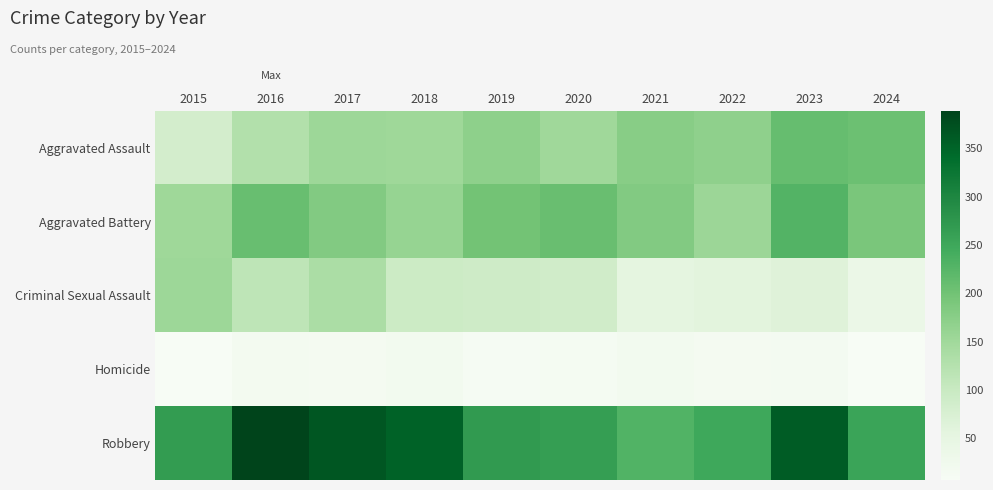

Which series has the widest spread of values?

Robbery